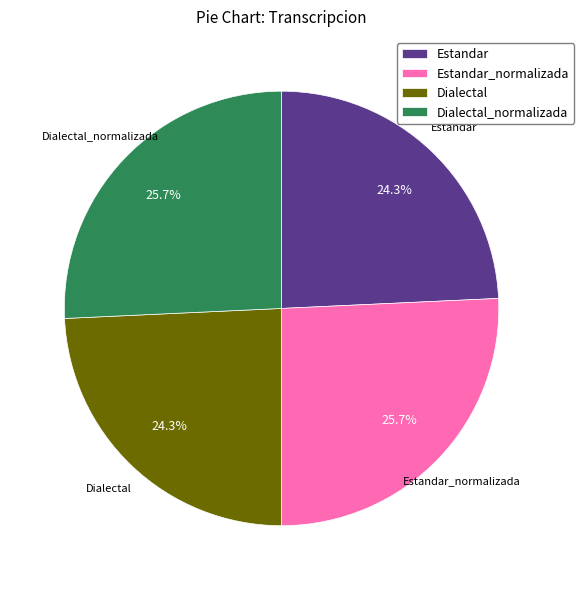

What is the ratio of the value at Estandar_normalizada to the value at Dialectal_normalizada?

1.0